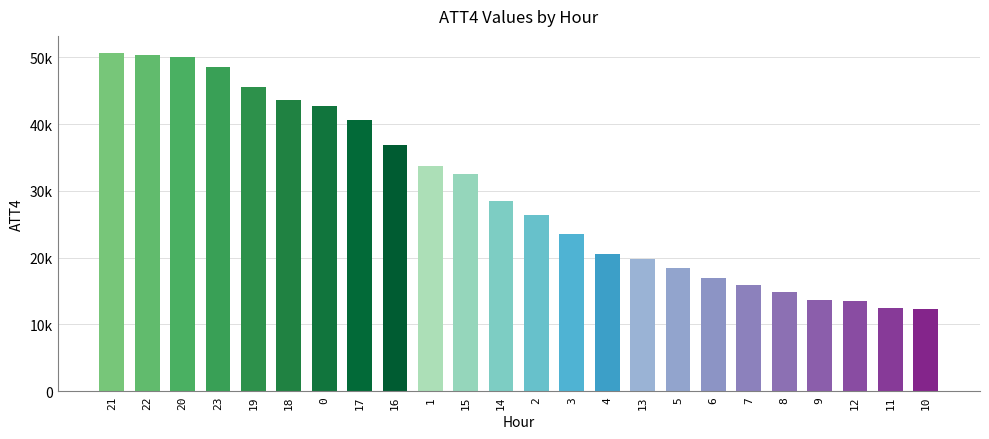

How many bars are there in total?

24